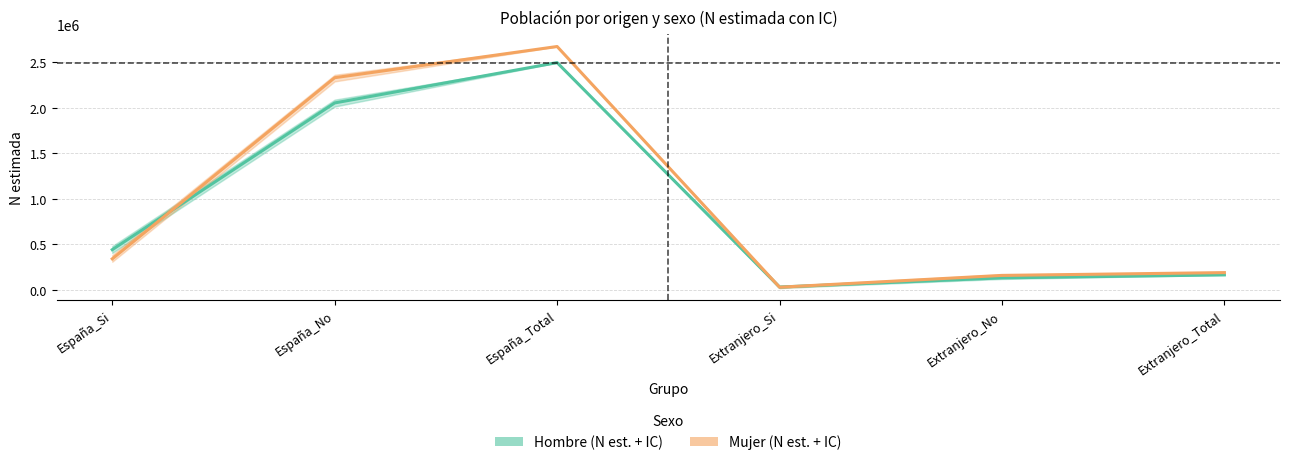

True or false: Mujer (estimada) and Hombre (estimada) cross at least once.

True